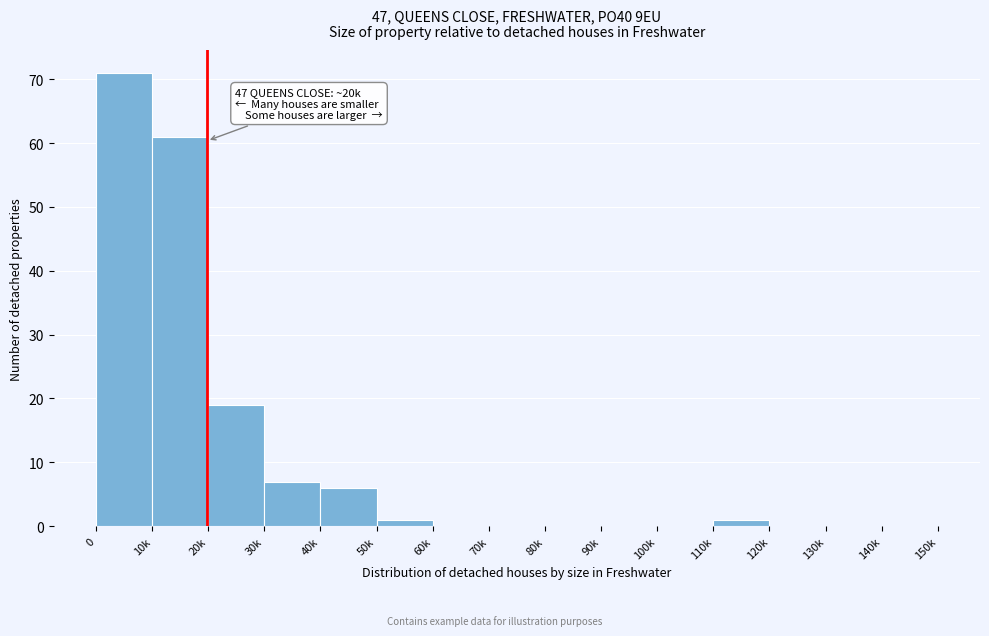

Reading left to right, extract all data points from this chart.

0=71	10k=61	20k=19	30k=7	40k=6	50k=1	60k=0	70k=0	80k=0	90k=0	100k=0	110k=1	120k=0	130k=0	140k=0